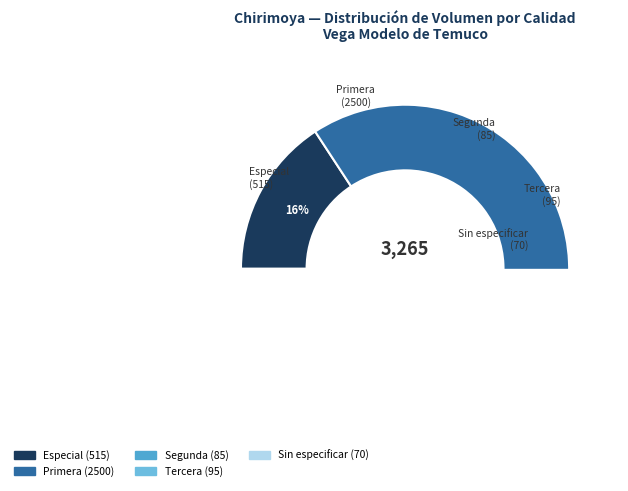

What is the smallest slice in the pie chart?

Sin especificar